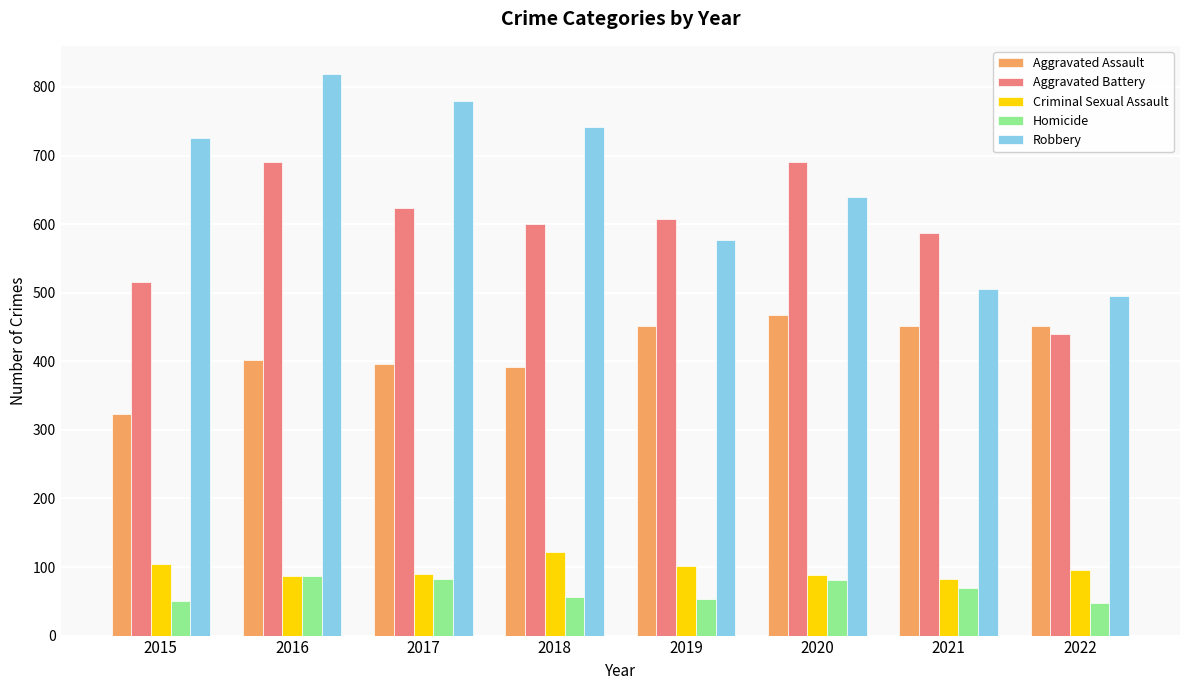

What is the difference between the second highest and minimum values in the Aggravated Assault series?

129